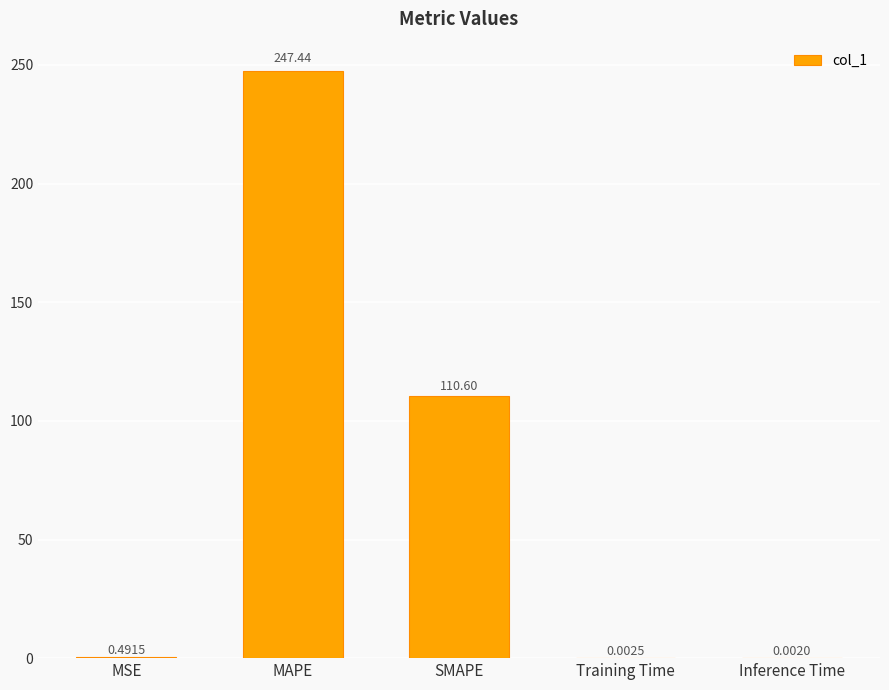

Are the bars horizontal?

No